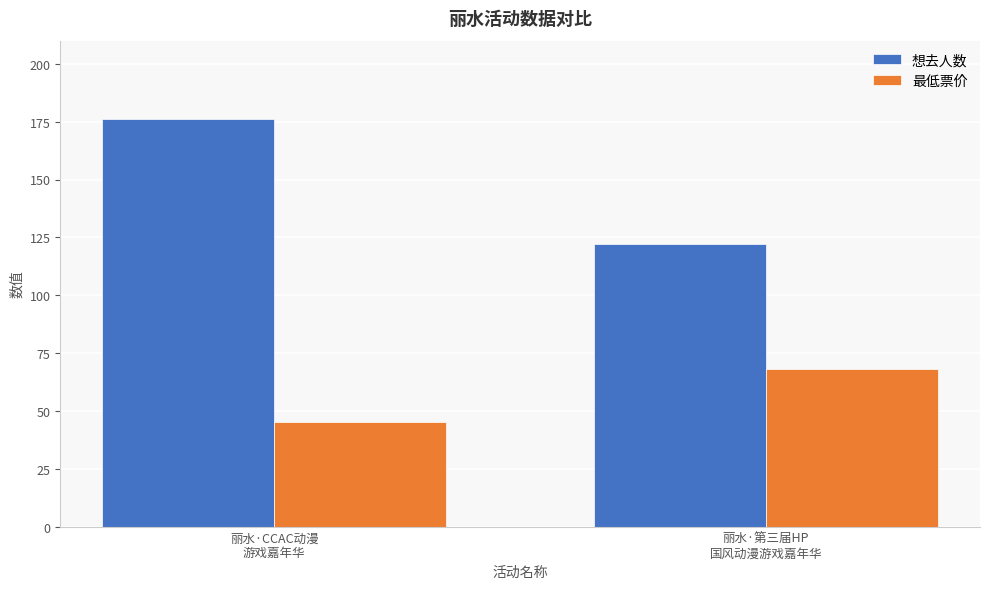

At how many categories does at least one series exceed 112?

2